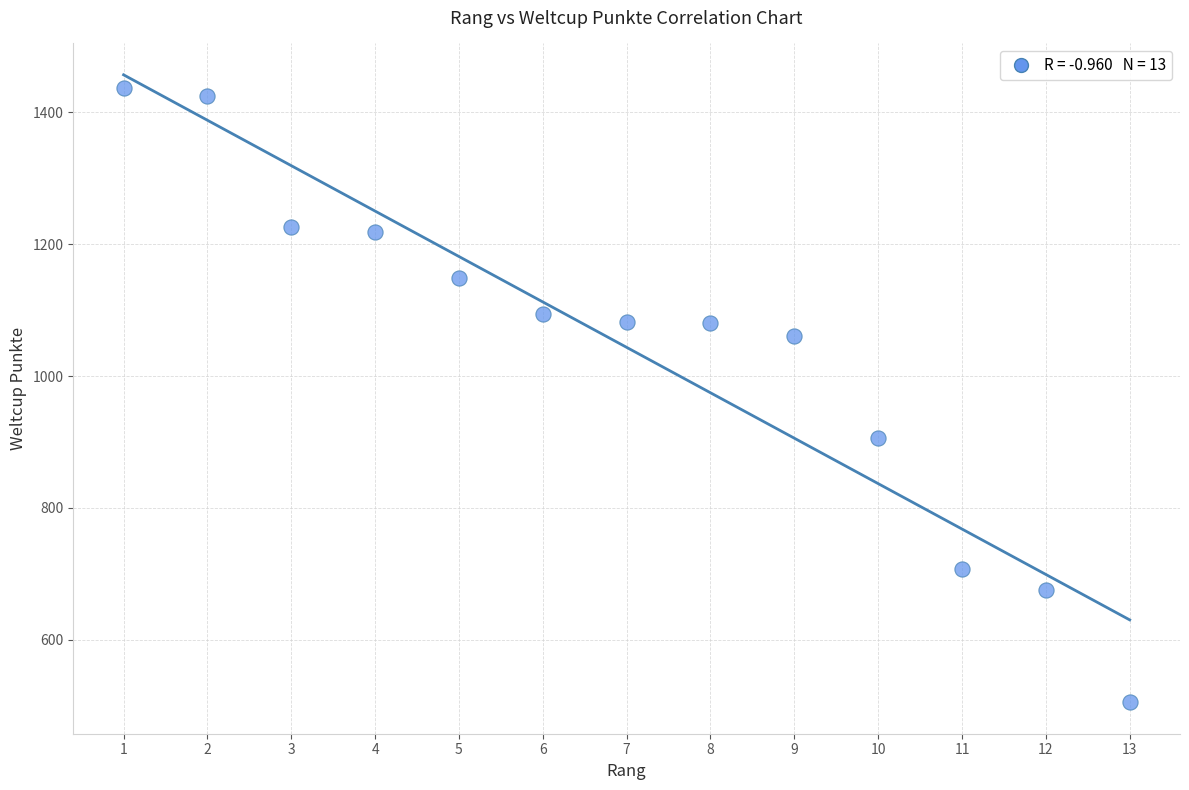

What is the range of Y values (max minus min)?

932